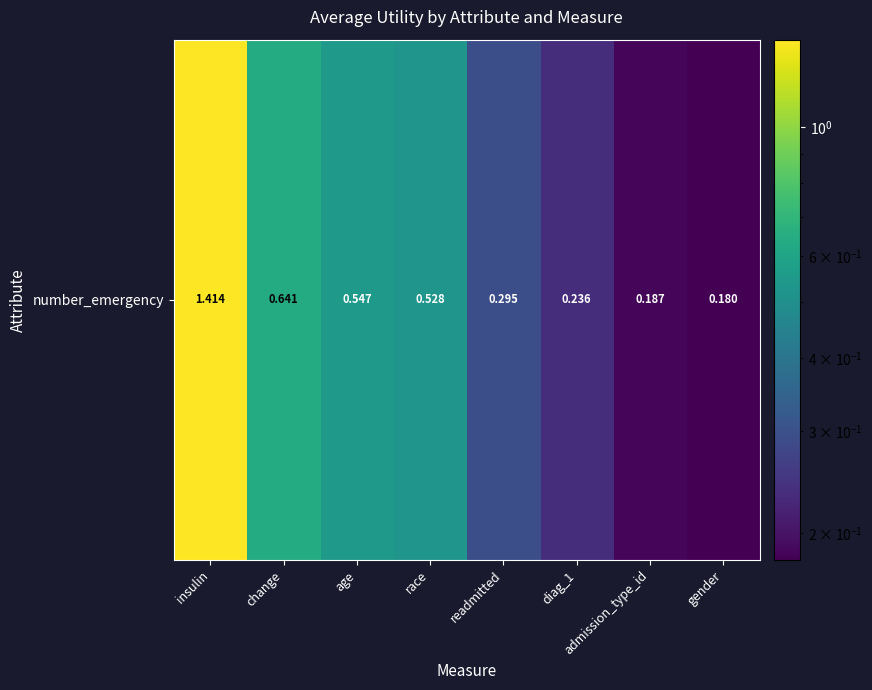

Reading left to right, what are all the values shown in this chart?

insulin=1.4	change=0.6	age=0.5	race=0.5	readmitted=0.3	diag_1=0.2	admission_type_id=0.2	gender=0.2